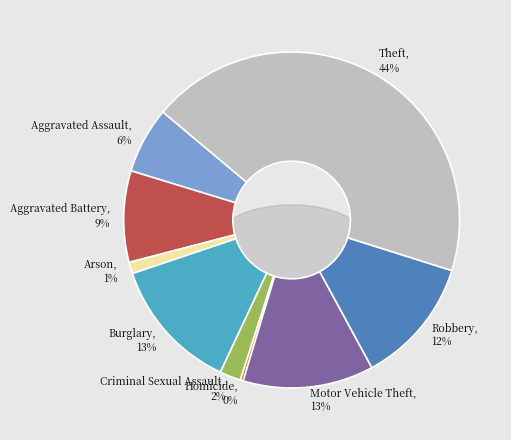

Is it true that Robbery is 5% of the pie?

False